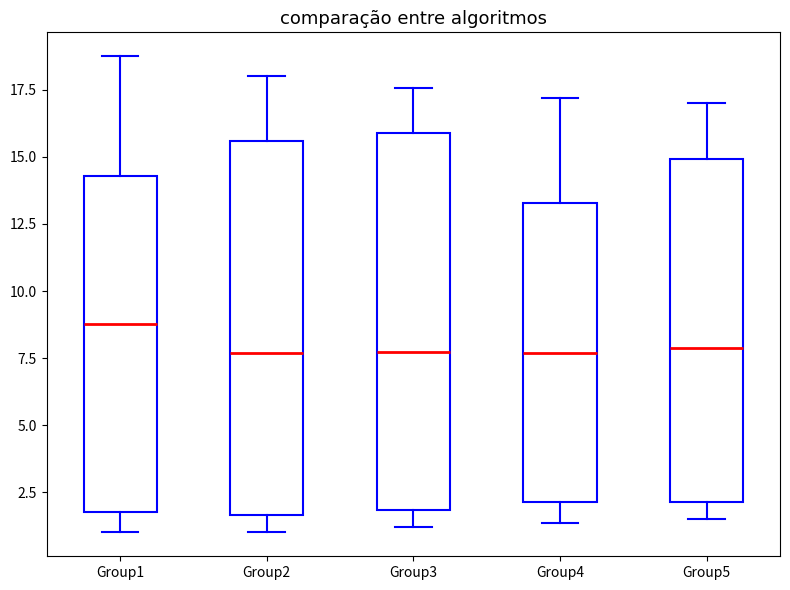

Where does the upper whisker of the box for Group5 end on the y-axis? The values are not printed on the chart, so give them approximately, as read against the axis.

17.0